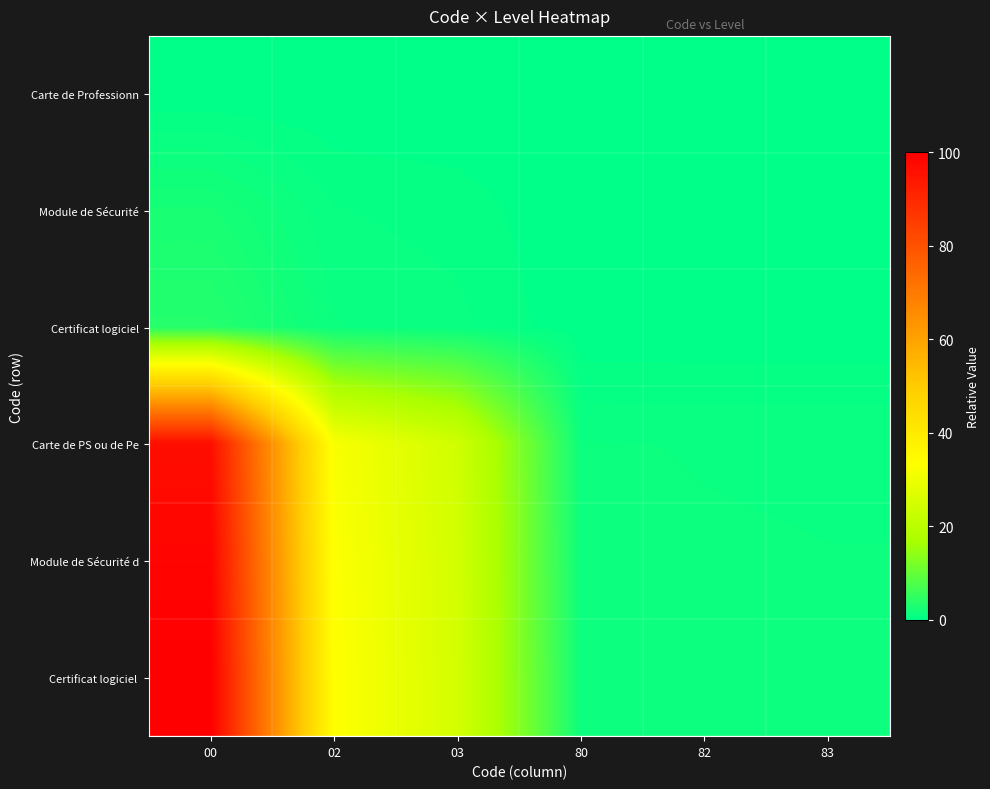

What is the total value across all series at 00?

301.2